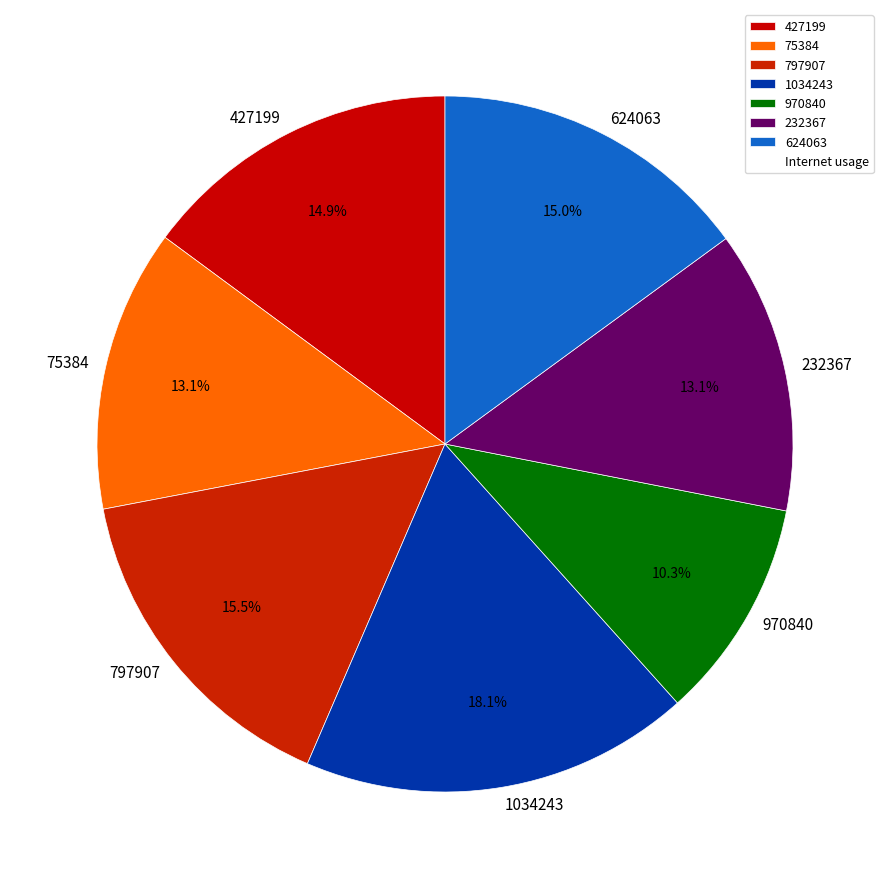

Count the number of slices in the pie.

7